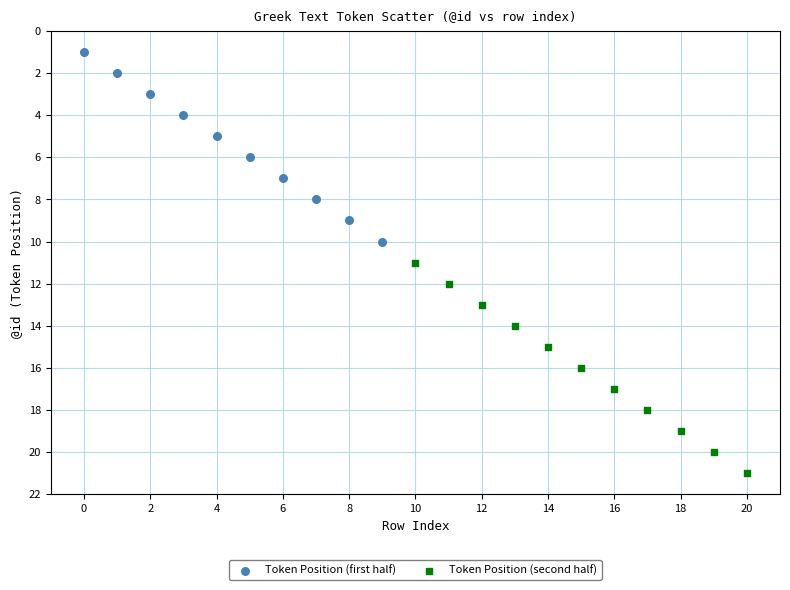

Which series has the widest spread of Y values?

Token Position (second half)